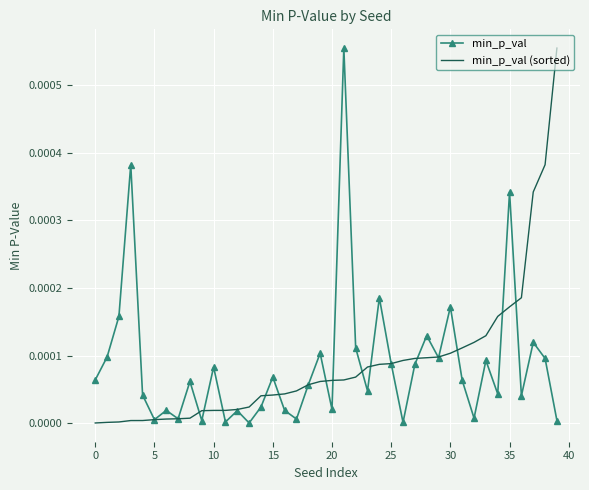

At which category does min_p_val reach its first local valley?

5